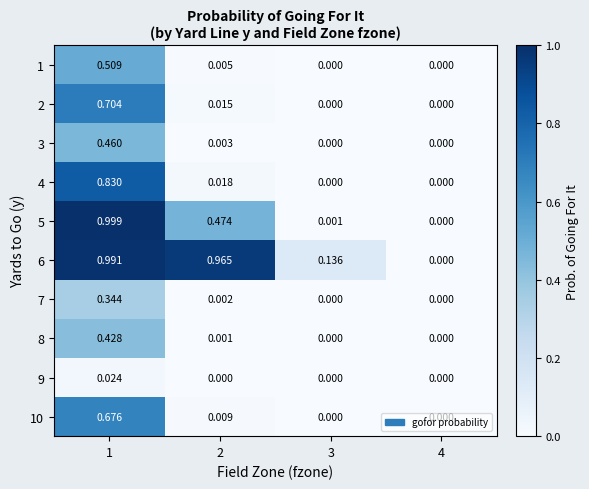

How many categories are shown in the chart?

4